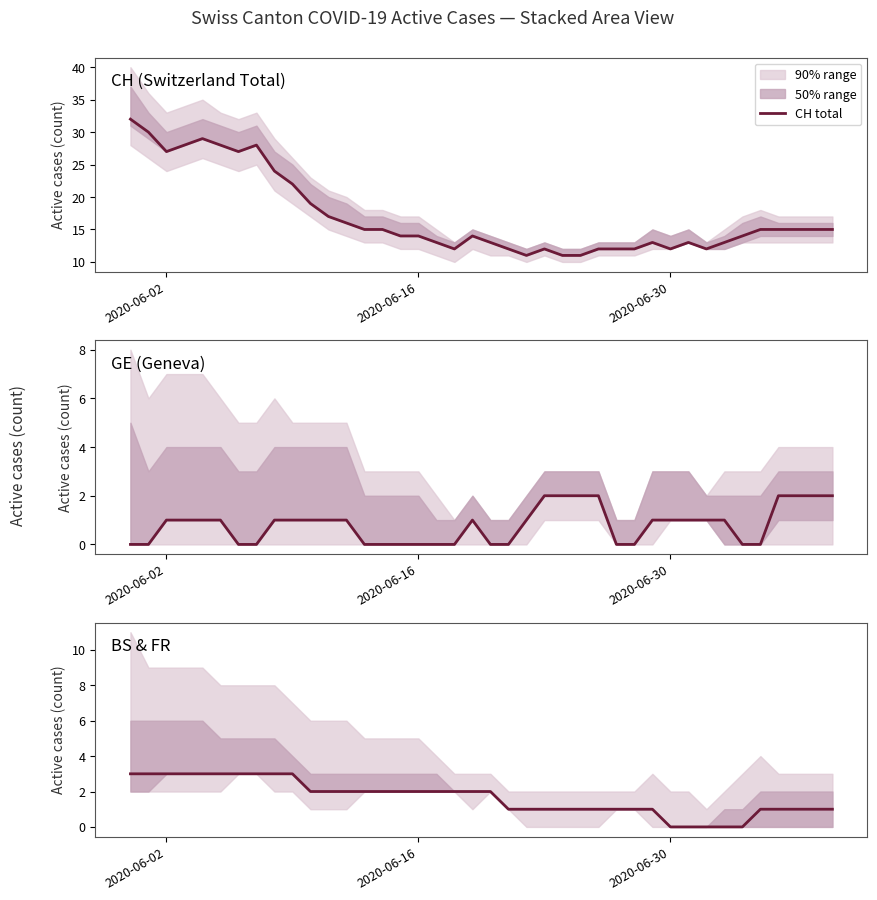

What is the difference between the second highest and second lowest values in the GE series?

2